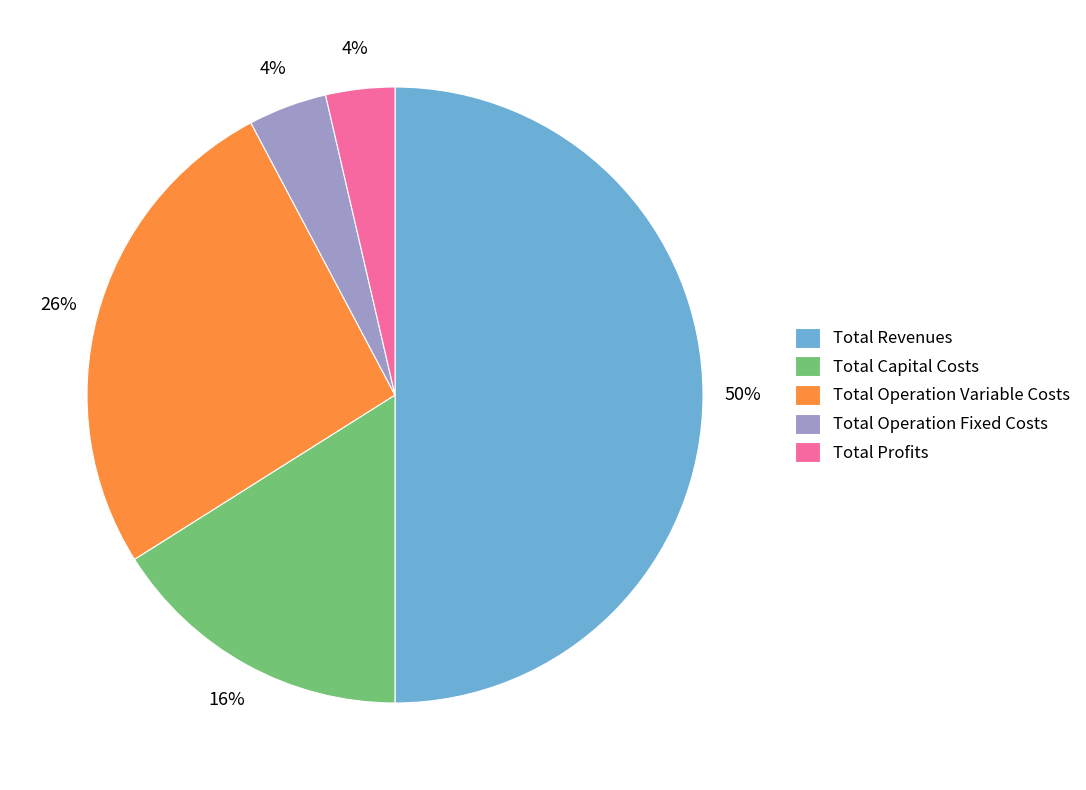

What percentage is the Total Revenues slice, to the nearest percent?

50%